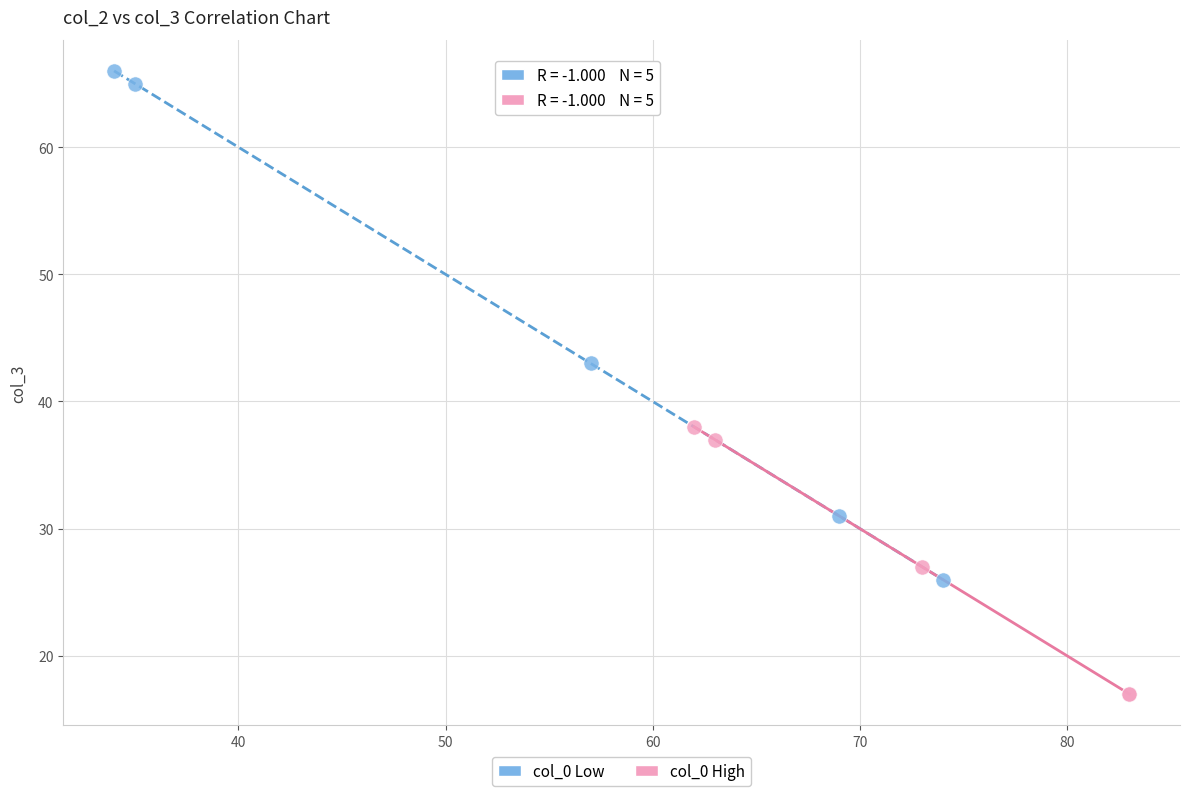

Which series has the widest spread of Y values?

col_0 Low